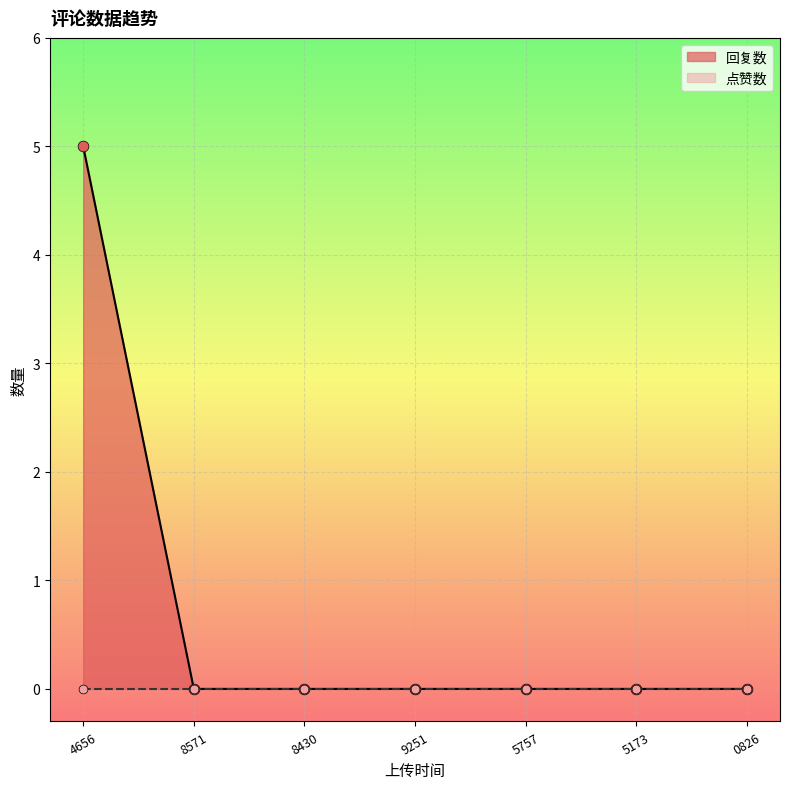

True or false: 回复数 has a value of 2 at 4656.

False